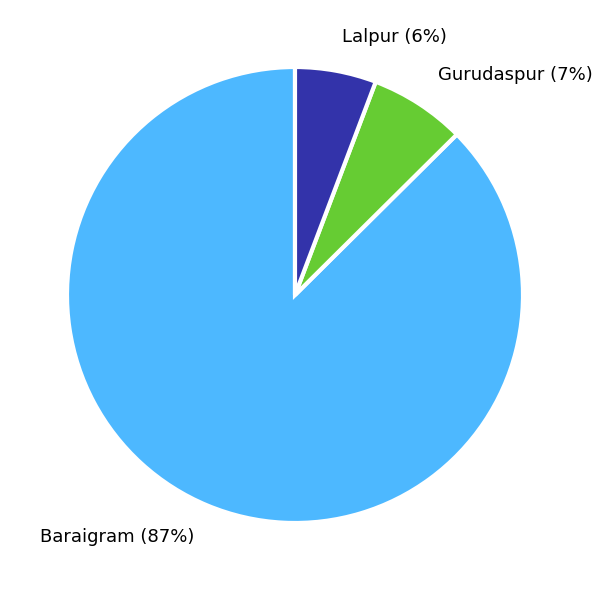

The Lalpur slice represents 1% of the pie. True or false?

False